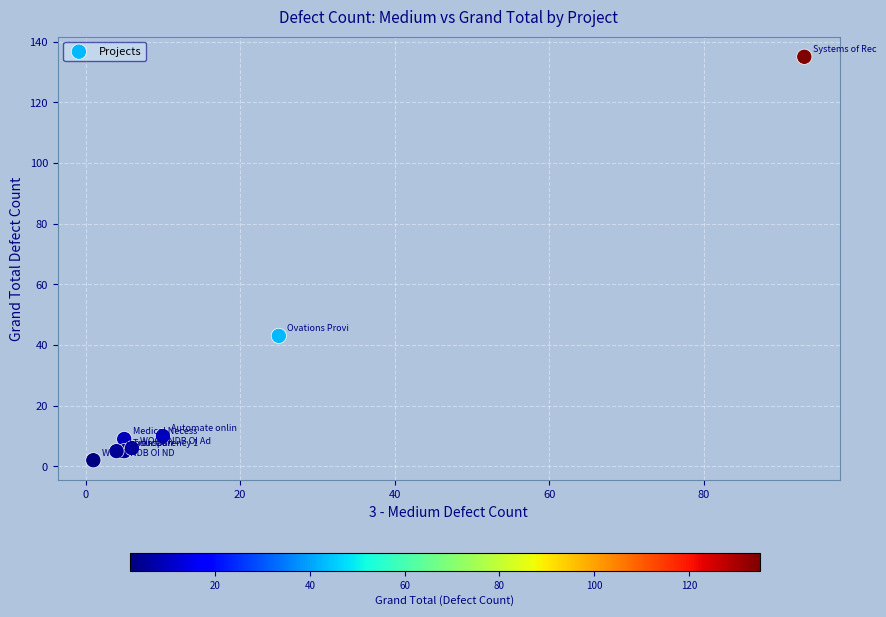

What Y value in the scatter plot is closest to 68?

43